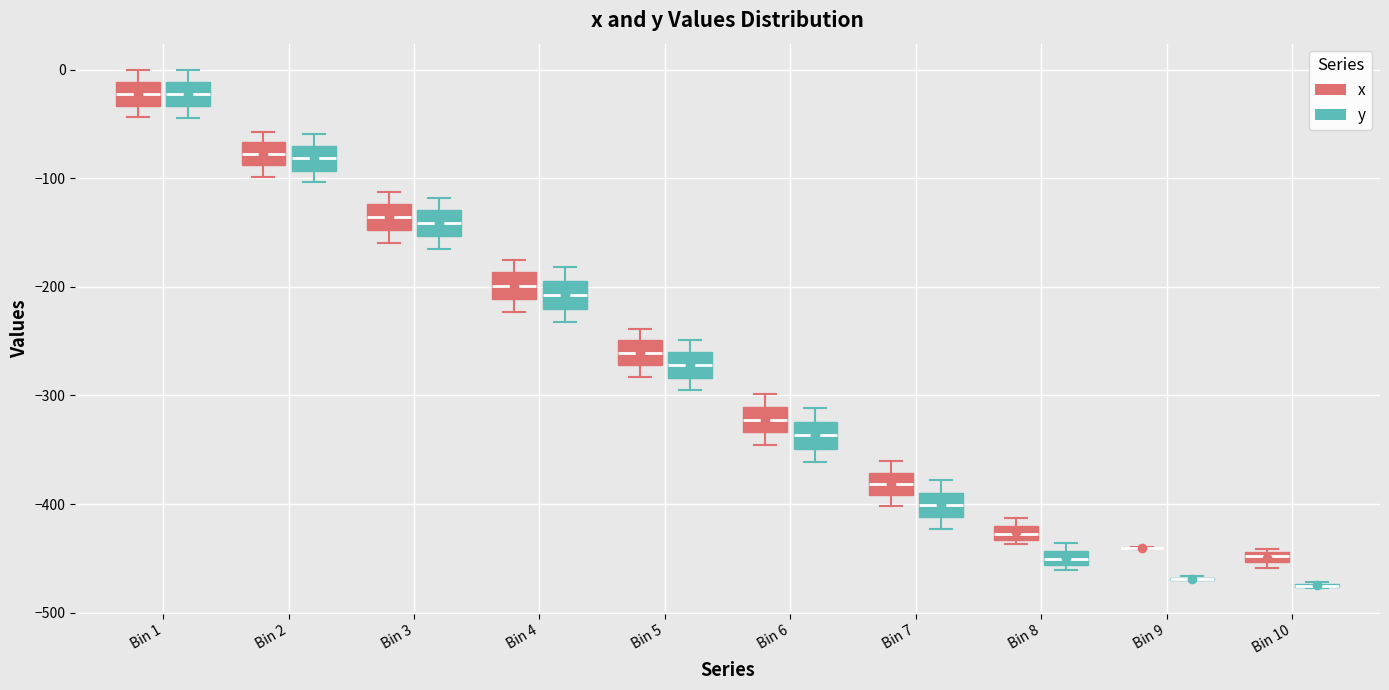

Where is the upper edge of the box for Bin 6 (x) on the y-axis? The values are not printed on the chart, so give them approximately, as read against the axis.

-310